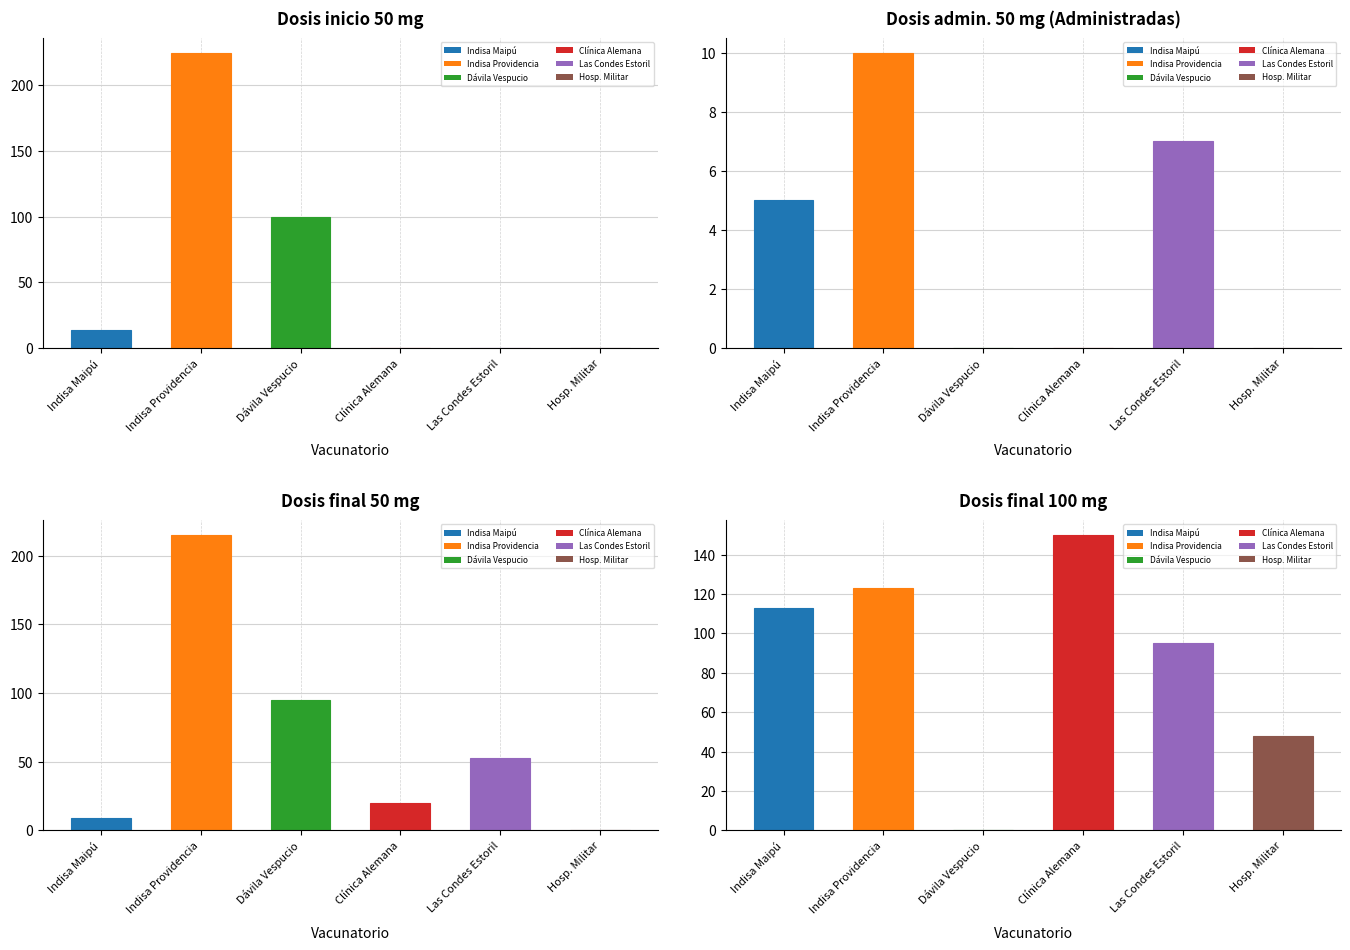

List the series in order of their peak value, highest first.

Dosis inicio 50 mg, Dosis final 50 mg, Dosis final 100 mg, Dosis admin. 50 mg